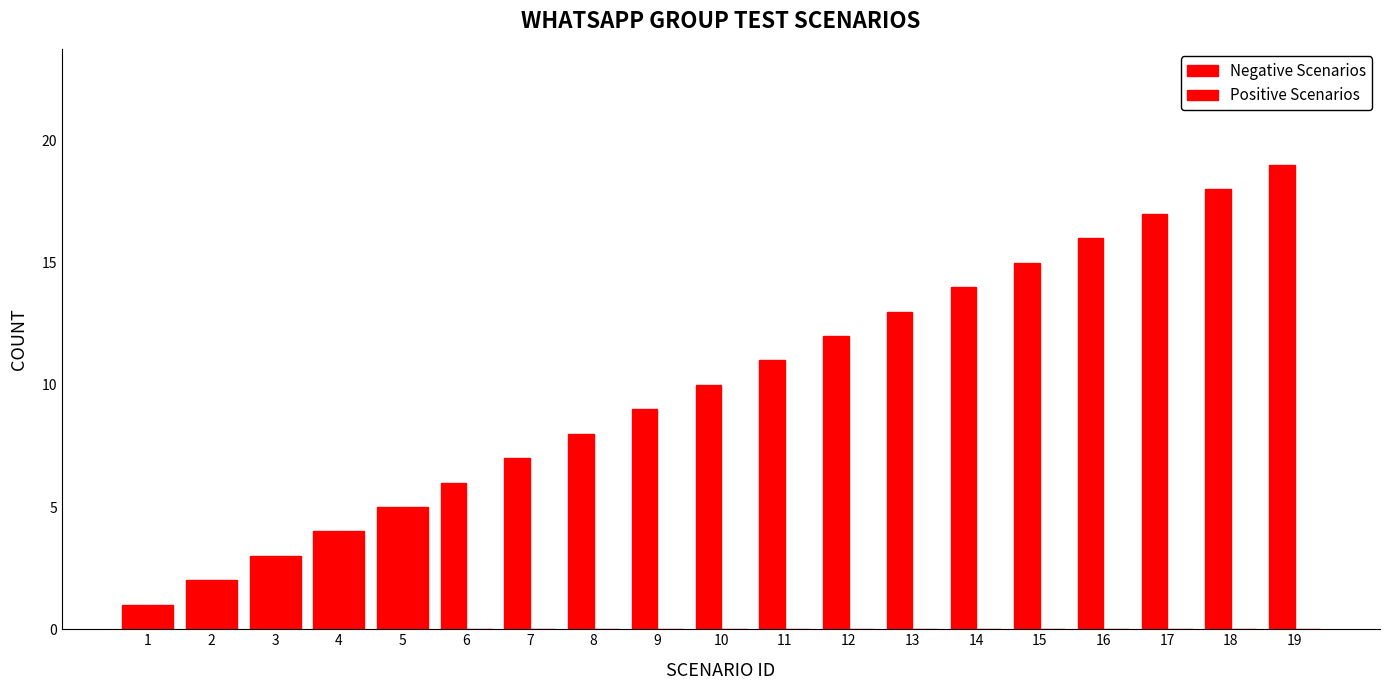

Are the bars grouped side by side (vs. stacked)?

Yes